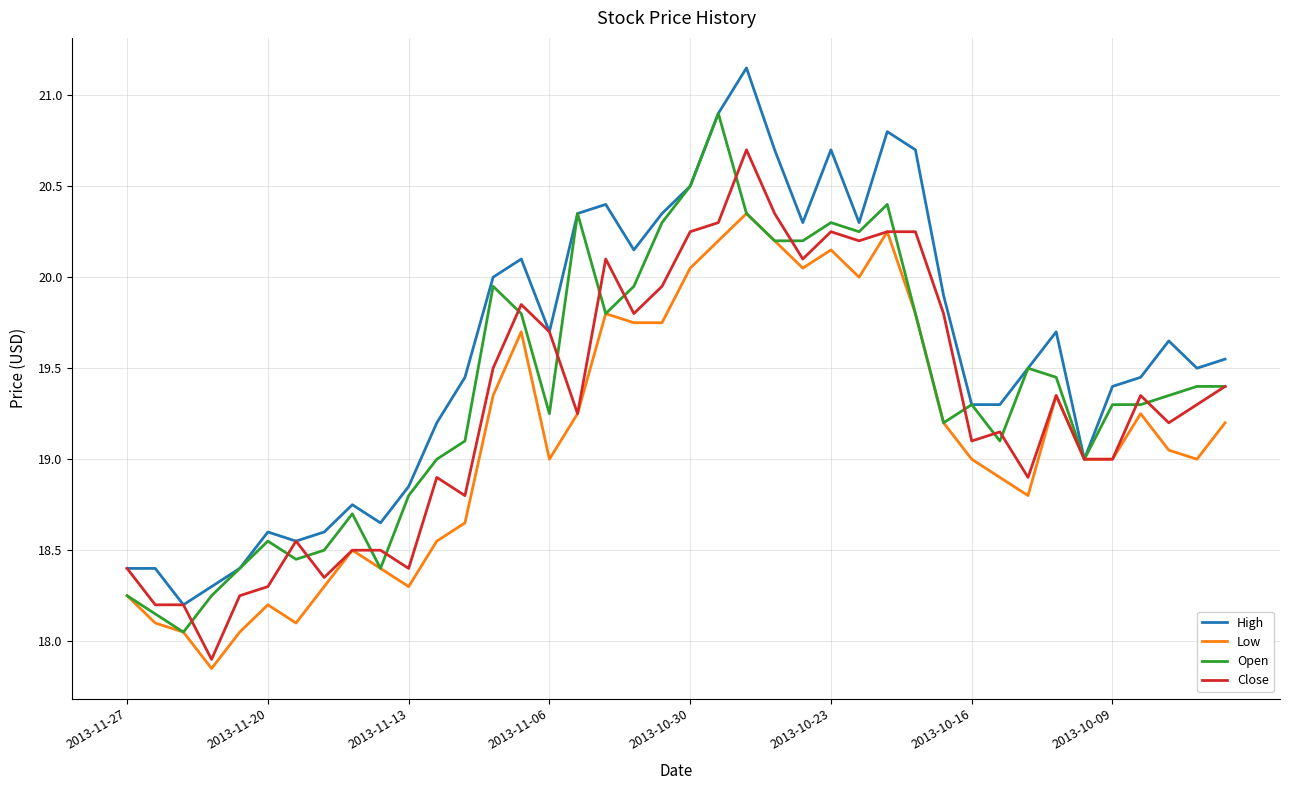

Which series has the largest total across all categories?

High